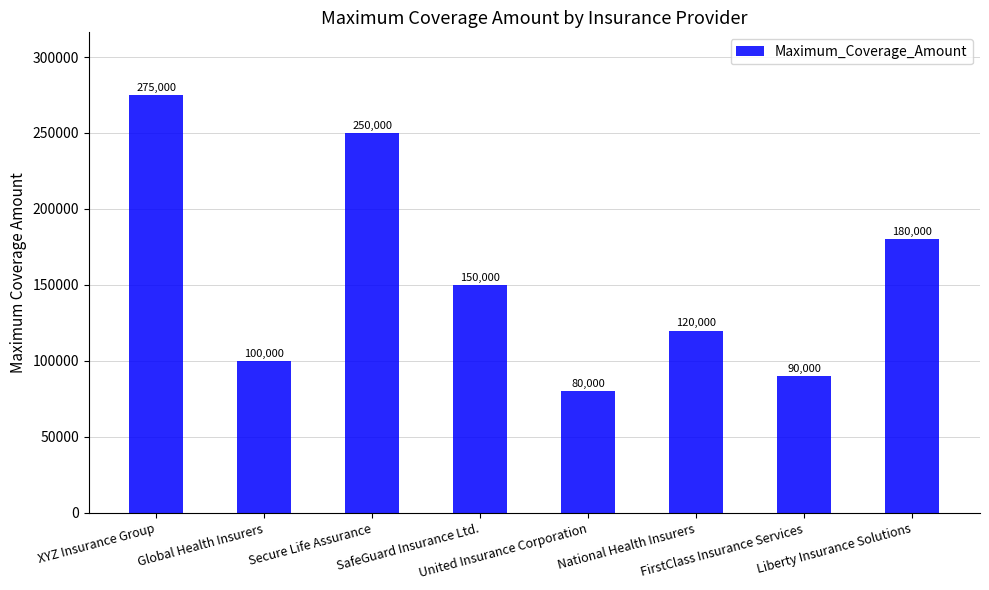

Where is the data nearest to the value 177500?

Liberty Insurance Solutions